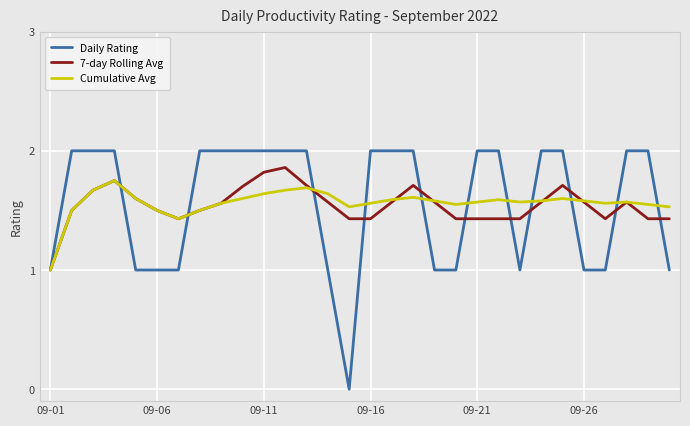

True or false: Daily Rating and 7-day Rolling Avg cross at least once.

True